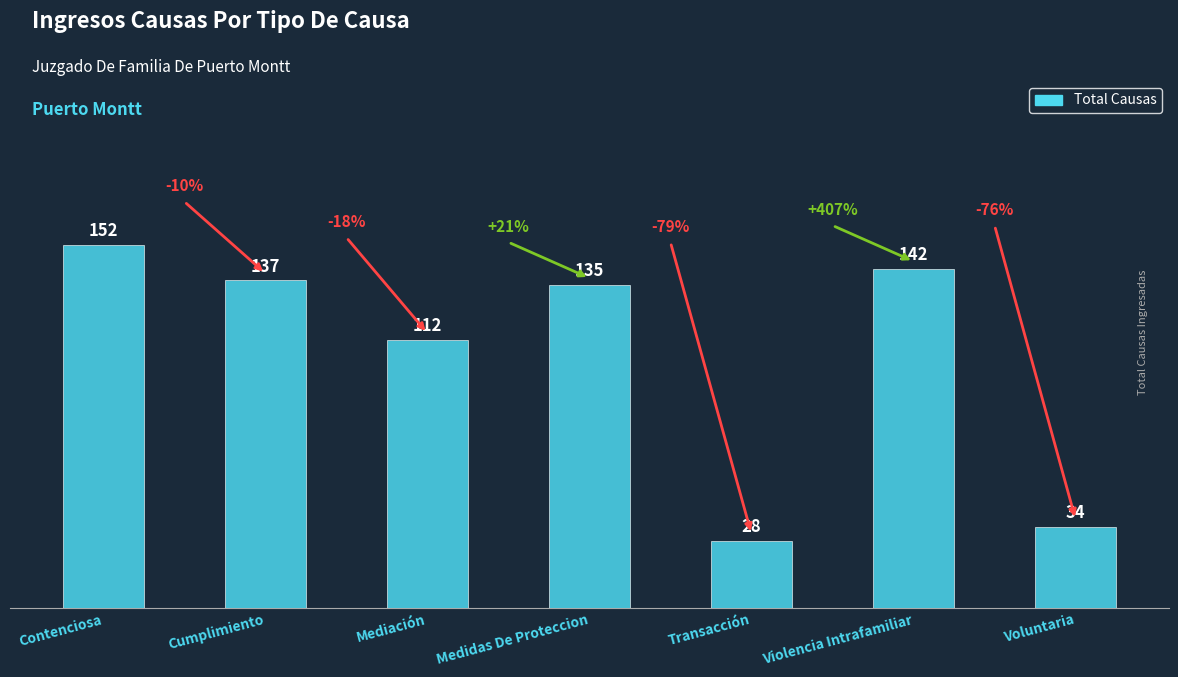

Where is the data nearest to the value 90?

Mediación